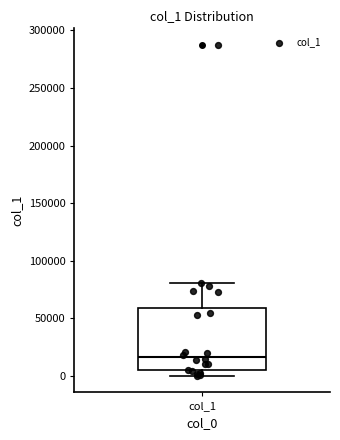

Where does the upper whisker of the box for col_1 end on the y-axis? The values are not printed on the chart, so give them approximately, as read against the axis.

80000